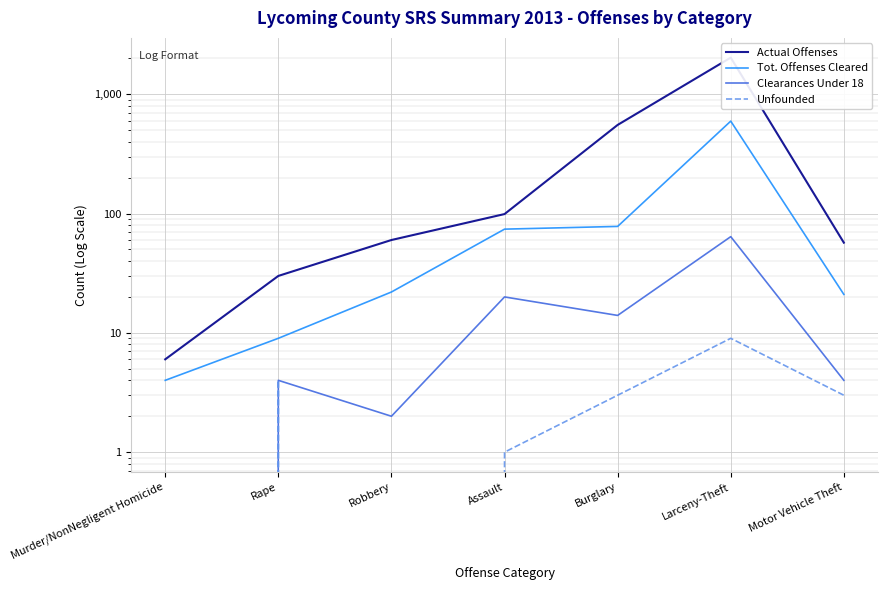

At which label is Unfounded closest to 4?

Rape